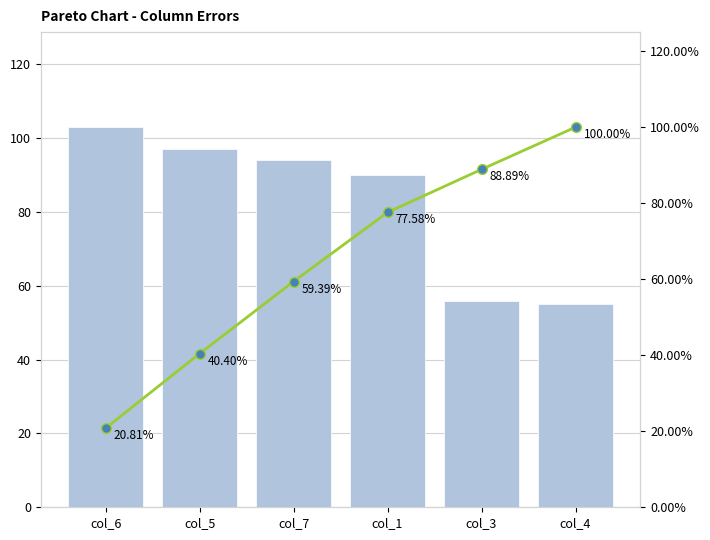

Which category has the highest value across all series?

col_6